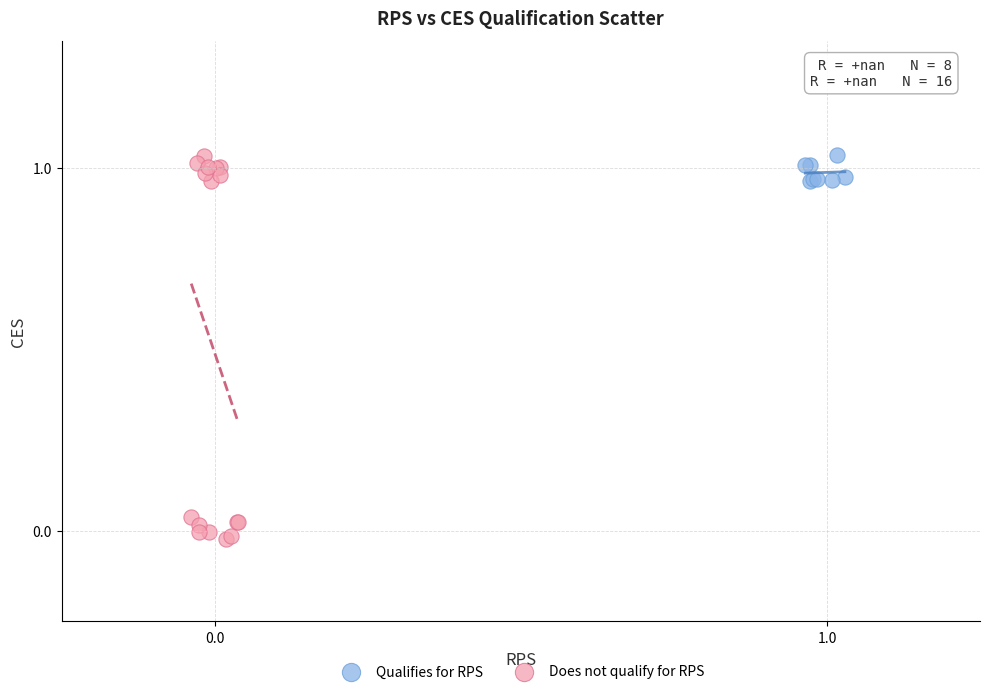

Which series has the widest spread of Y values?

Does not qualify for RPS